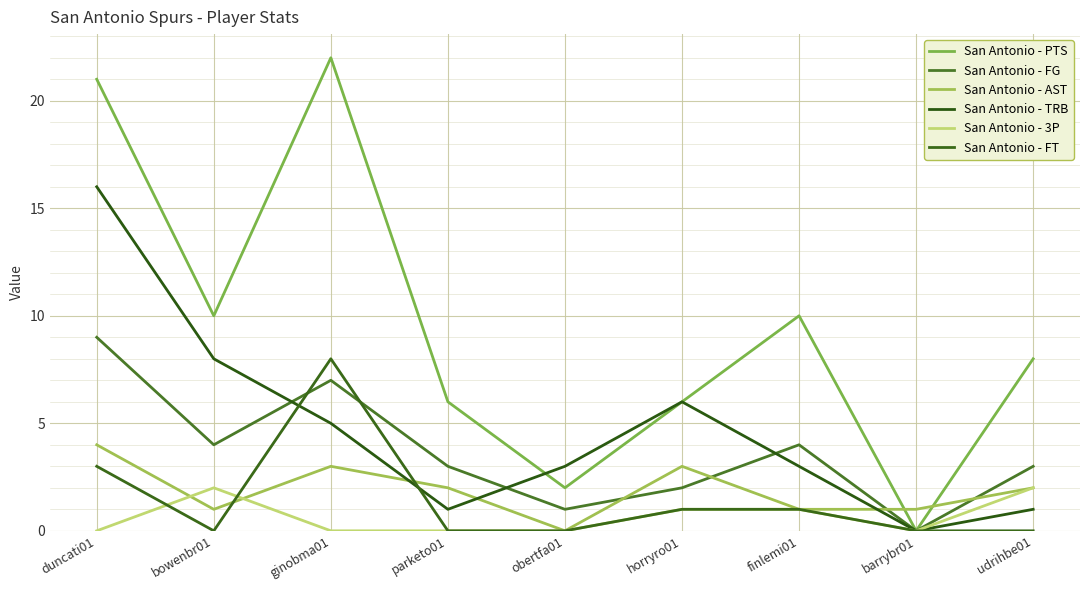

How many positive values does the San Antonio - 3P series have?

4